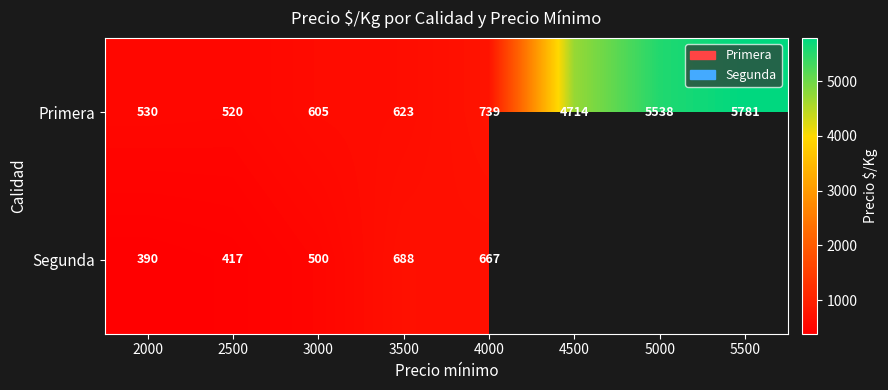

At which category is the sum across all series the highest?

4000